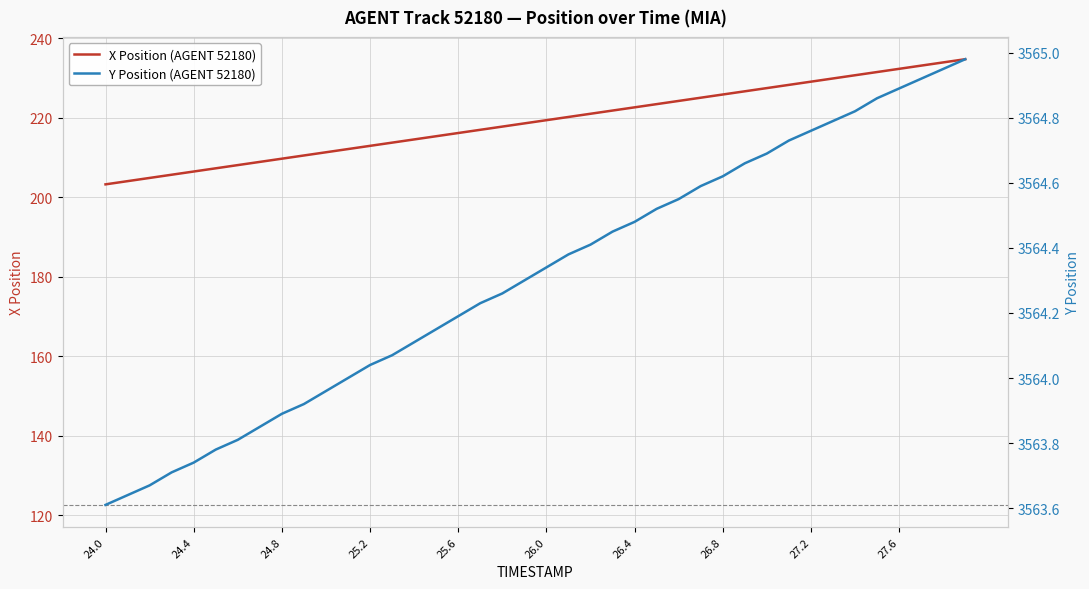

The X series shows 212.1 at 25.1. True or false?

True